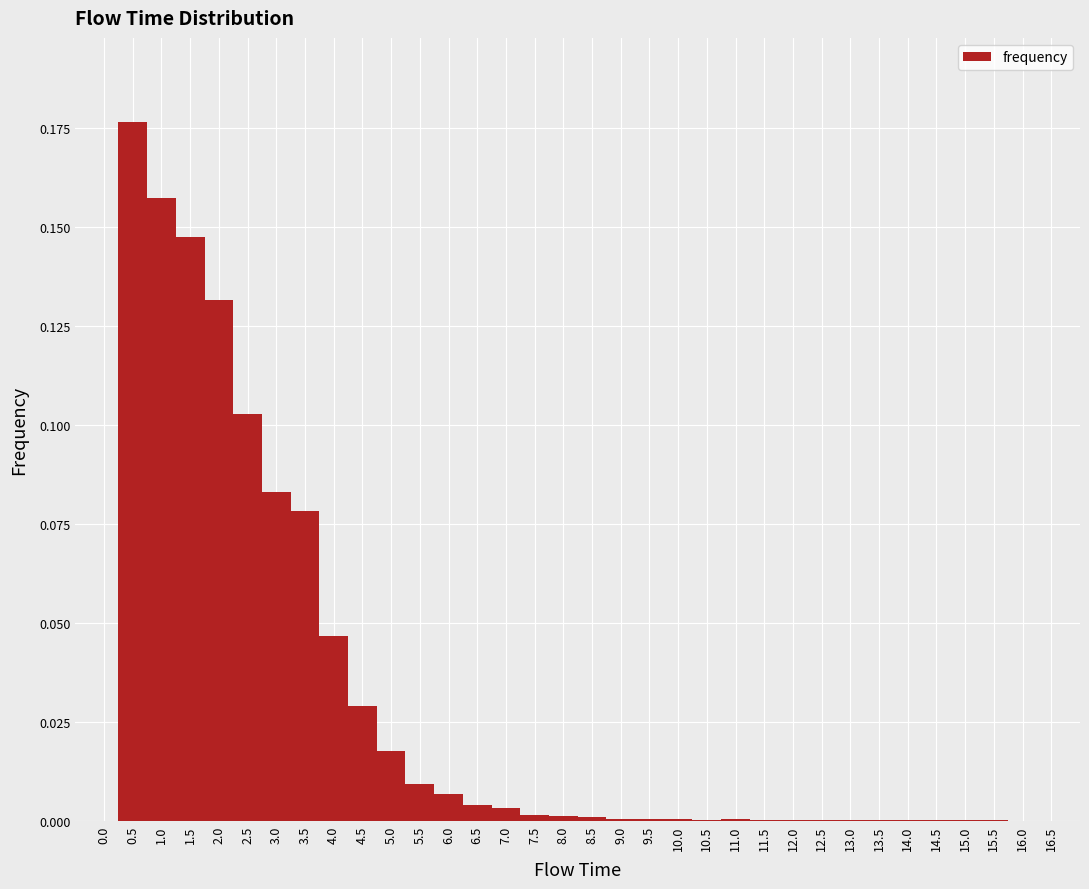

How tall is the bar that spans 3.25 to 3.75 on the x-axis? The values are not printed on the chart, so give them approximately, as read against the axis.

0.080